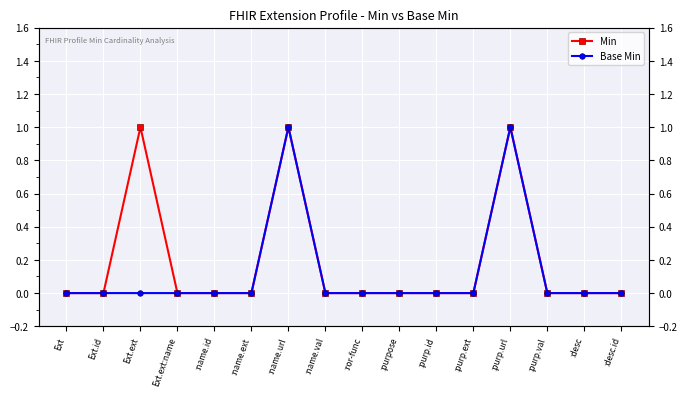

What position from the left is :purp.url?

13